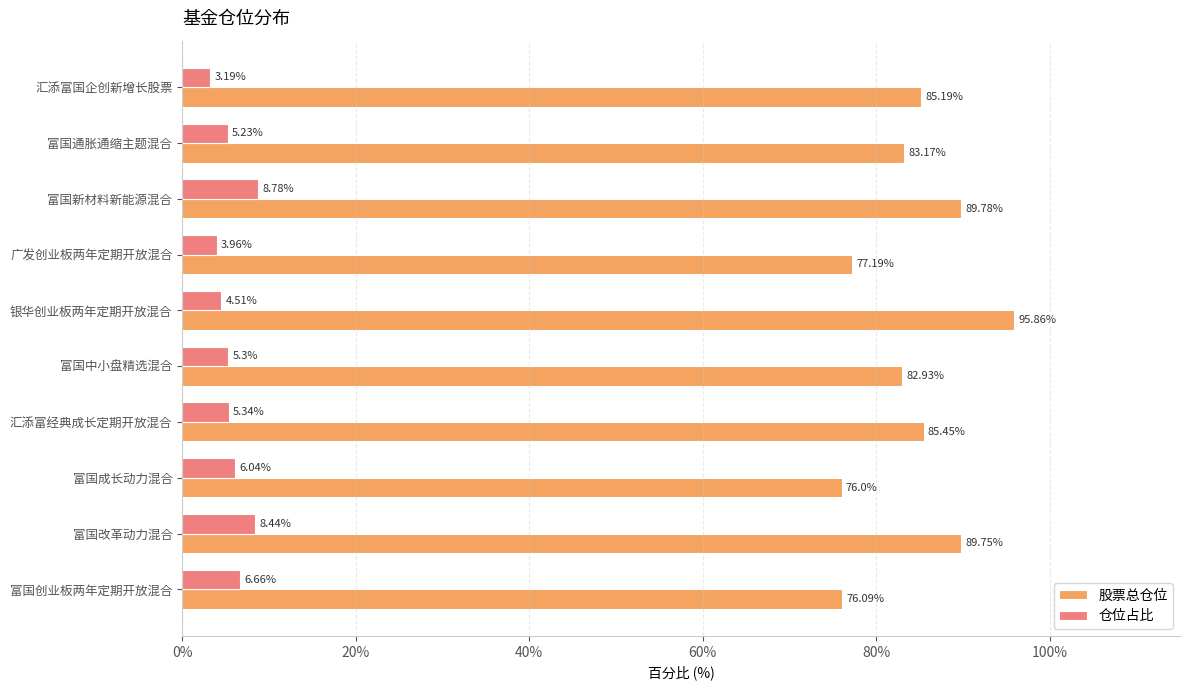

At how many categories does at least one series exceed 48?

10